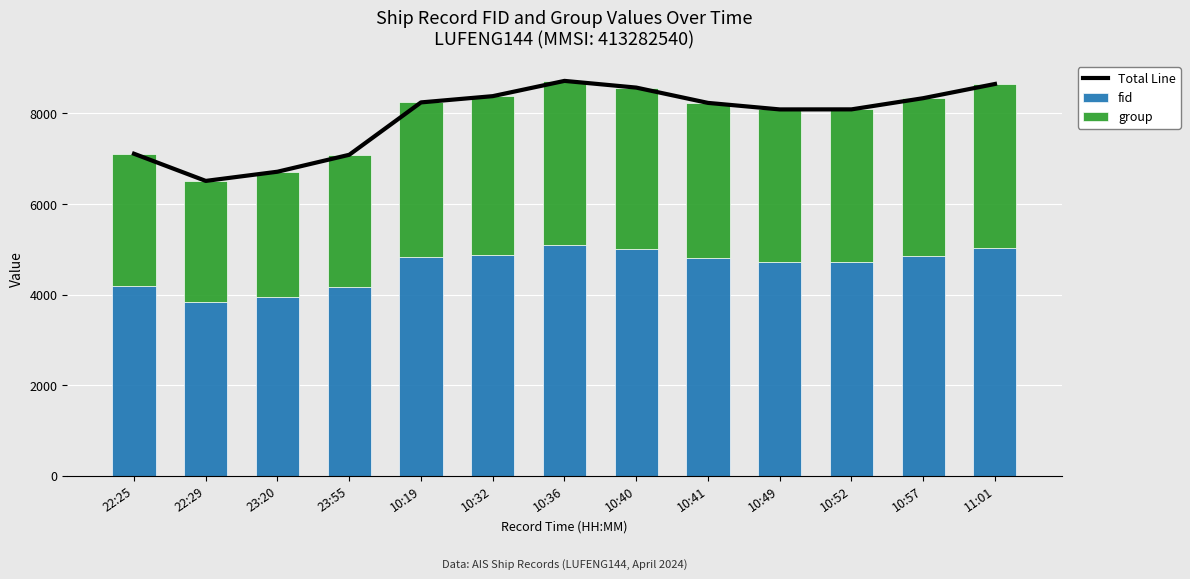

What is the label of the 7th bar from the left?

10:36